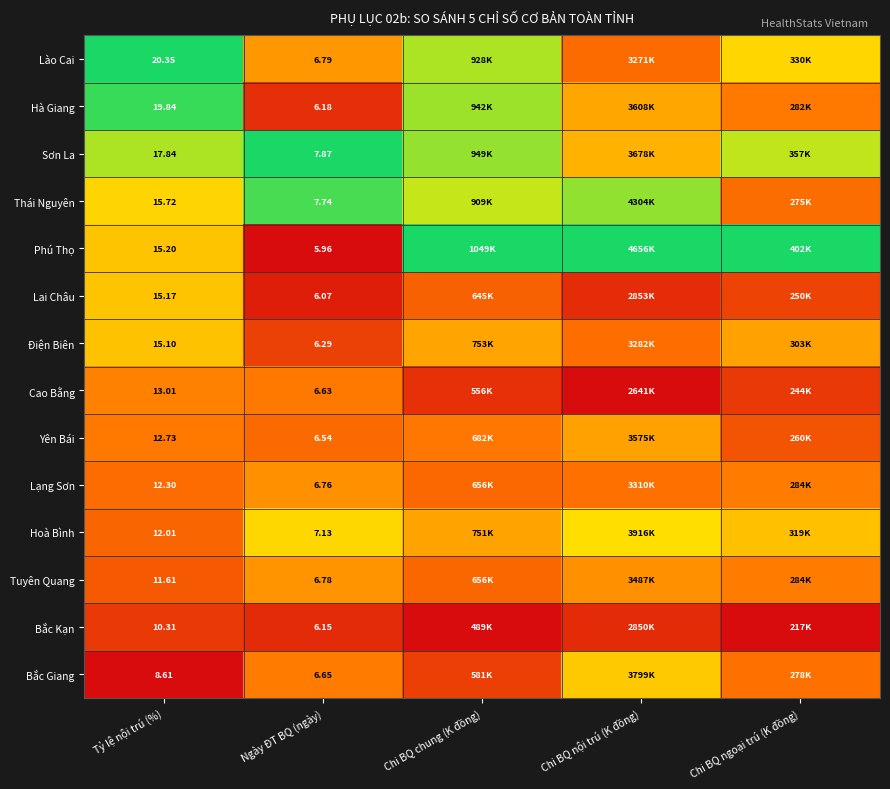

Rank the series at Tỷ lệ nội trú (%) from lowest to highest value.

Bắc Giang, Bắc Kạn, Tuyên Quang, Hoà Bình, Lạng Sơn, Yên Bái, Cao Bằng, Điện Biên, Lai Châu, Phú Thọ, Thái Nguyên, Sơn La, Hà Giang, Lào Cai